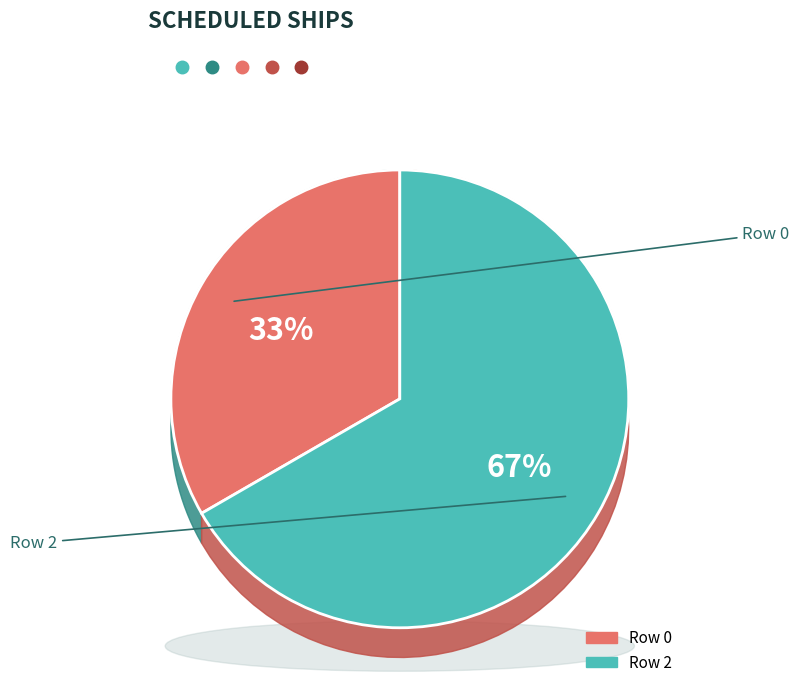

To the nearest percent, what portion does Row 0 represent?

33%